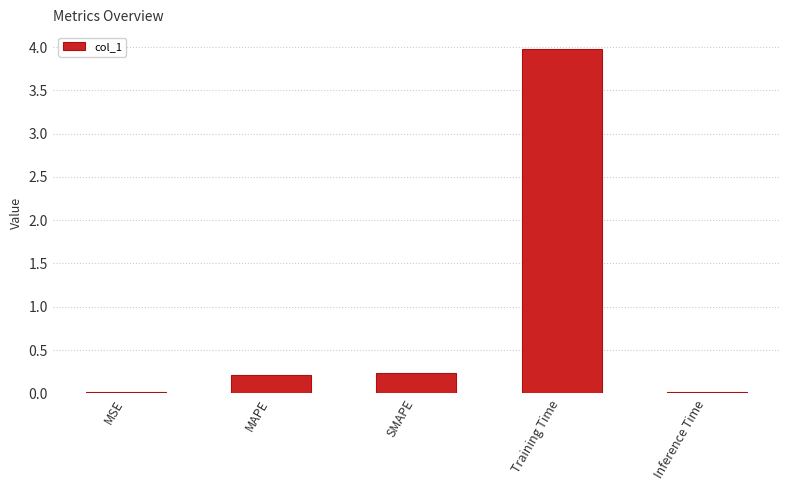

What value does the data have at Training Time?

4.0